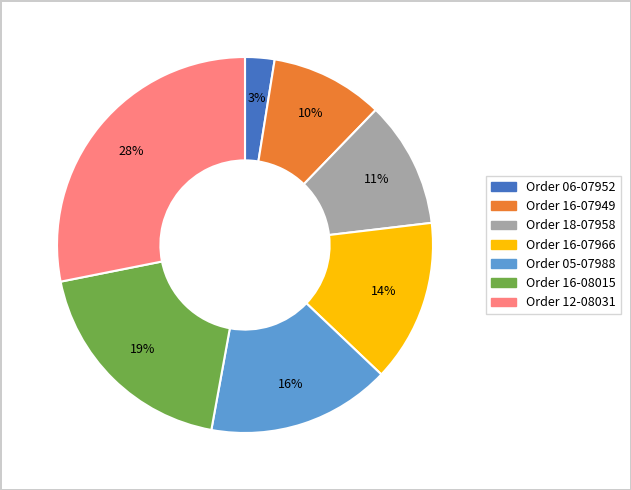

Which slice is the largest?

Order 12-08031